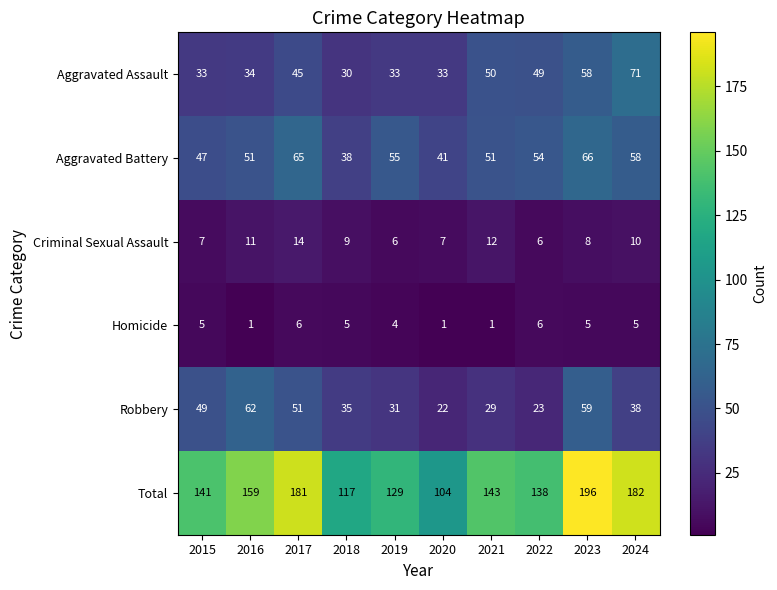

What is the spread (max minus min) of values at 2016?

158